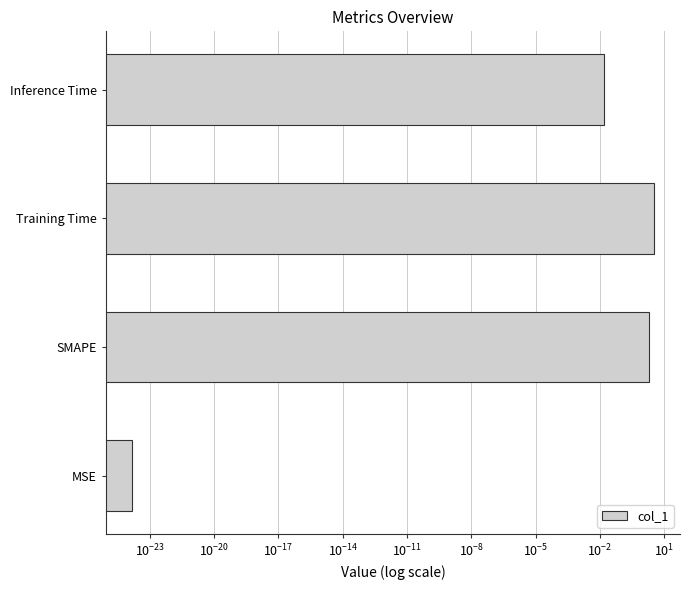

Reading right to left, what are all the values shown in this chart?

0.0	3.2	2.0	0.0